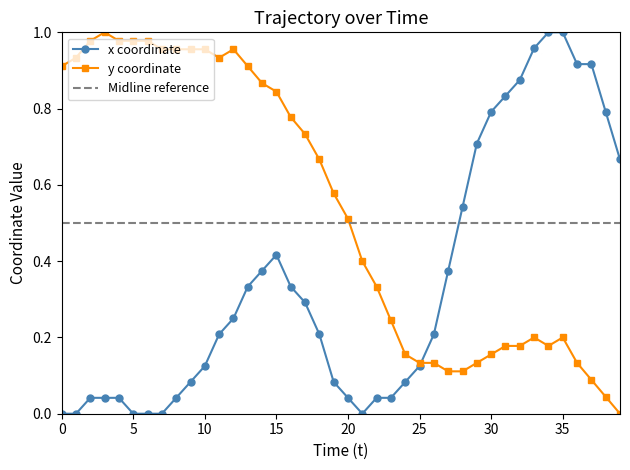

The x_coords series shows 0.0 at 5. True or false?

True